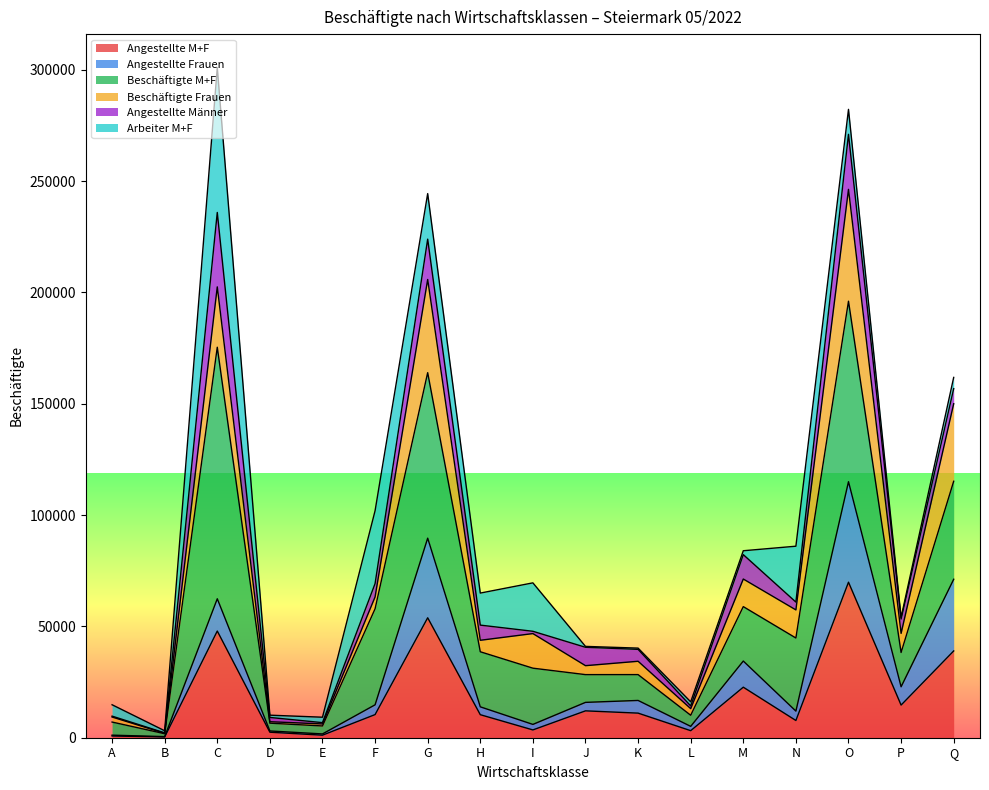

True or false: Angestellte Frauen and Beschäftigte M+F cross at least once.

False